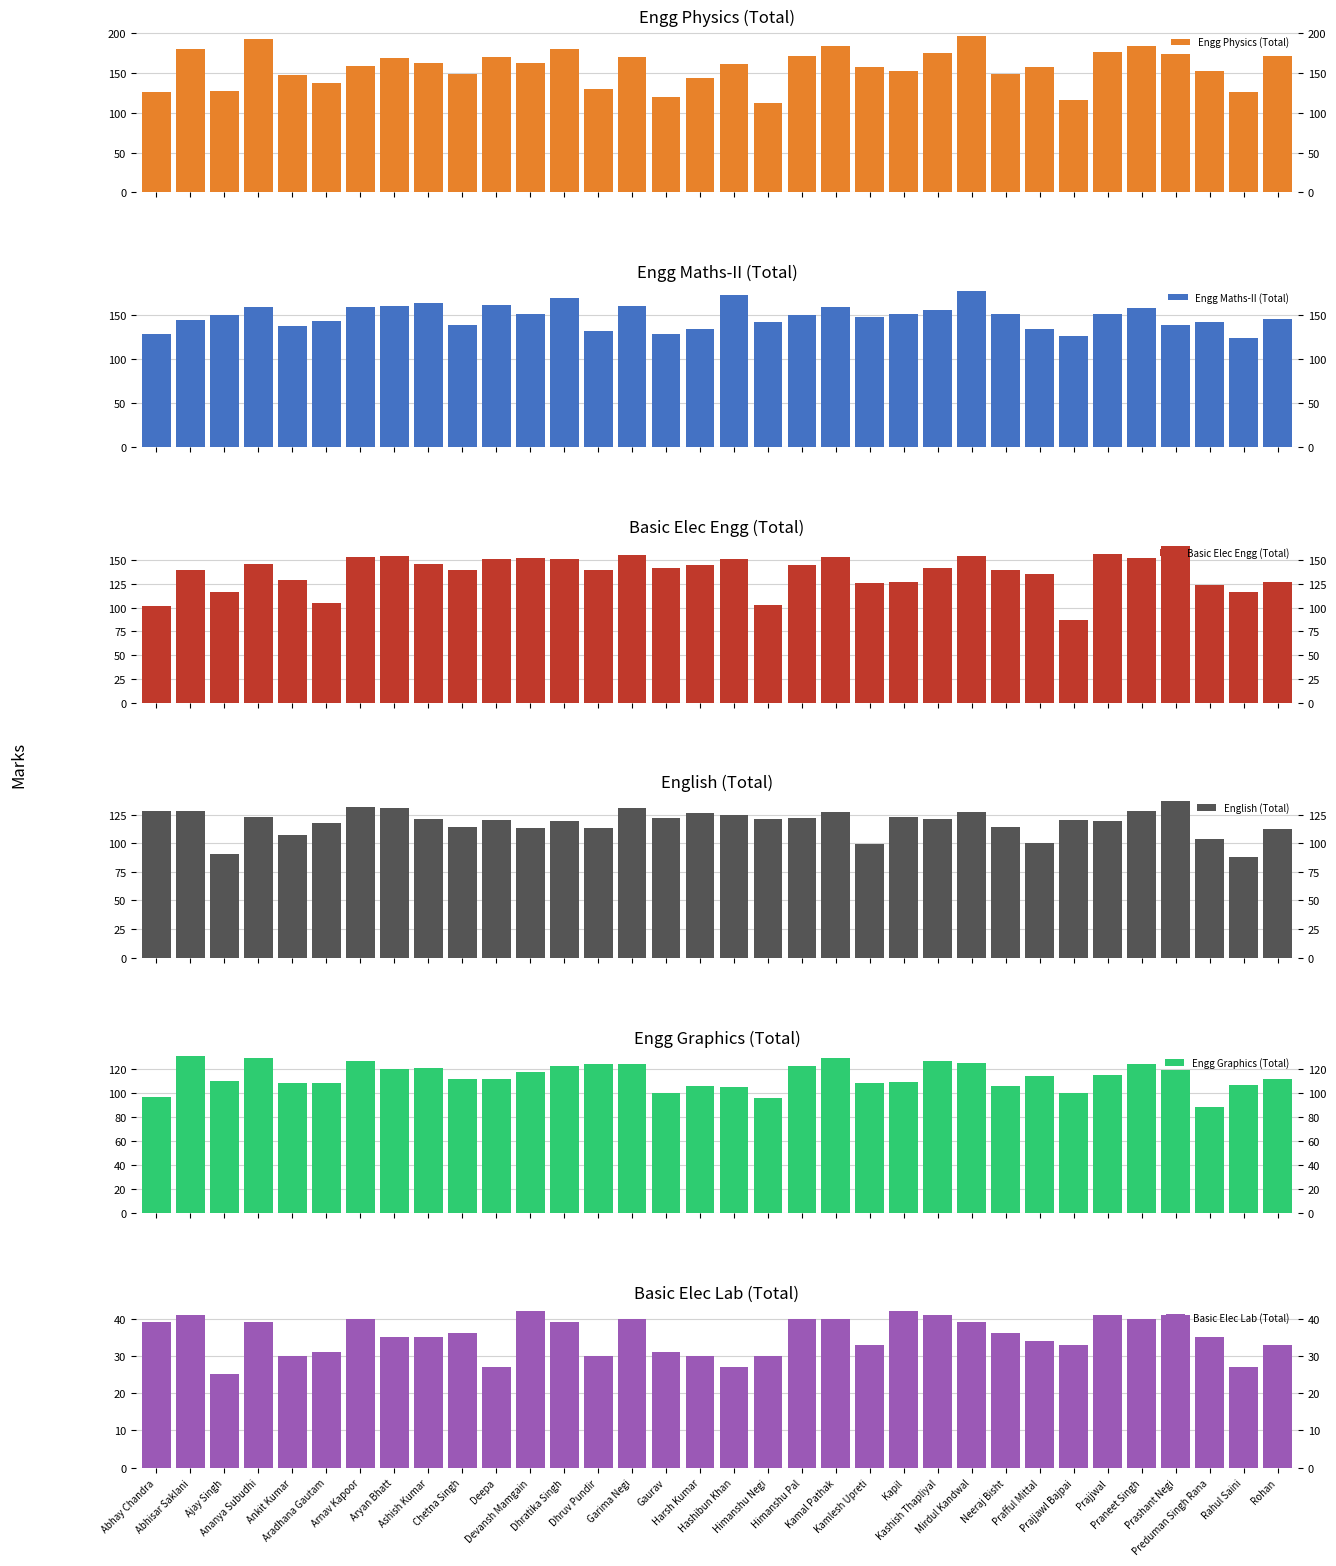

What is the sum of the Engg Physics (Total) values at Deepa and Devansh Mamgain?

333